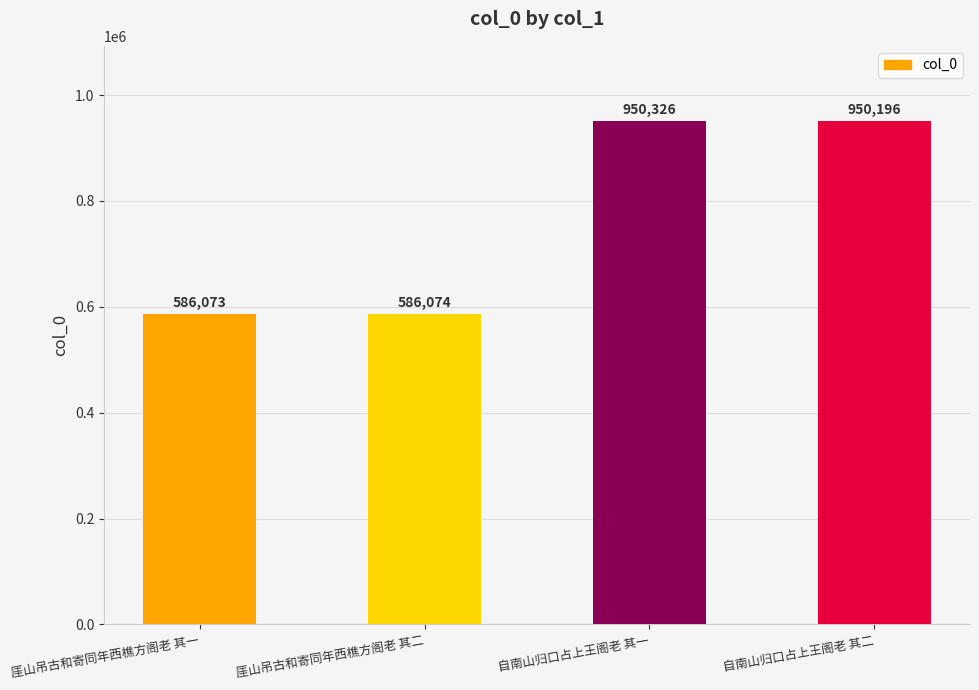

At which category does the chart reach its peak across all series?

自南山归口占上王阁老 其一